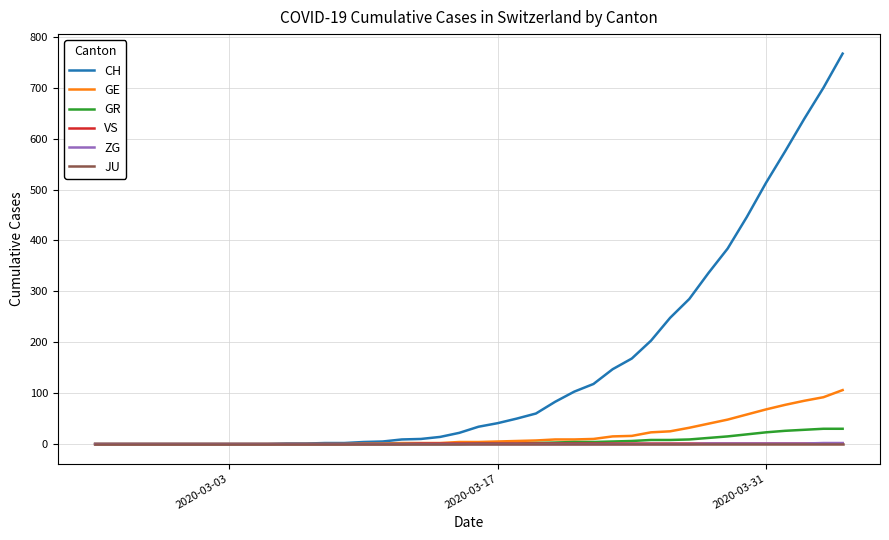

Which series has the largest total across all categories?

CH